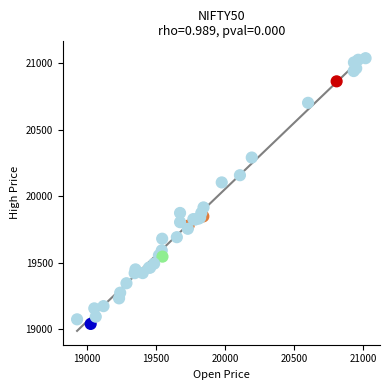

What Y value in the scatter plot is closest to 20039?

20104.7